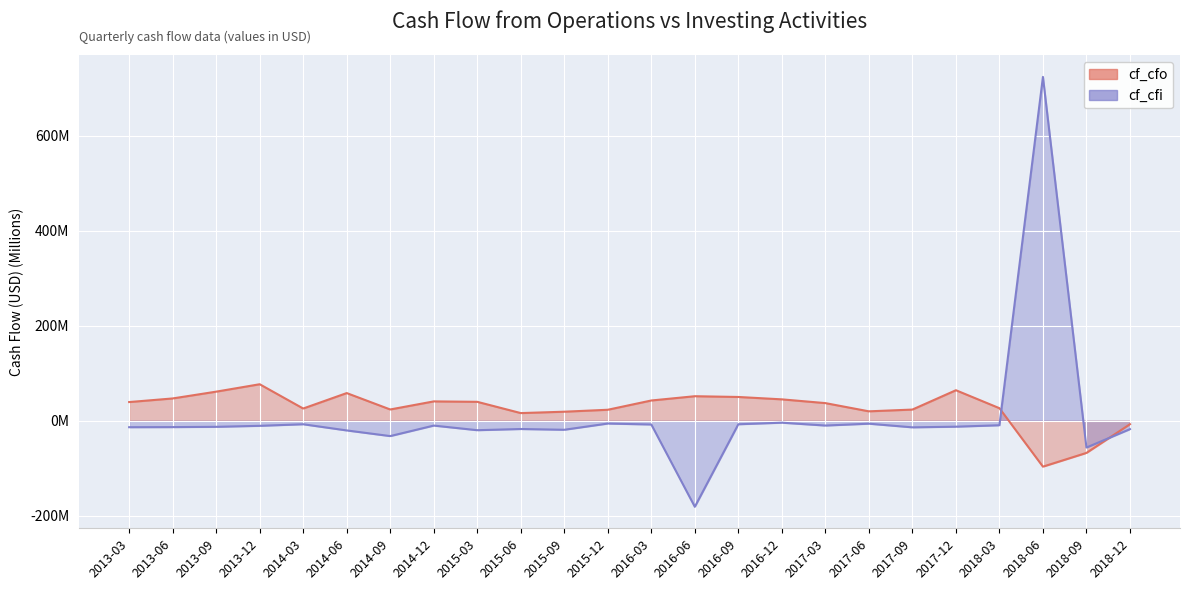

What are all the series names shown in the legend?

cf_cfo, cf_cfi